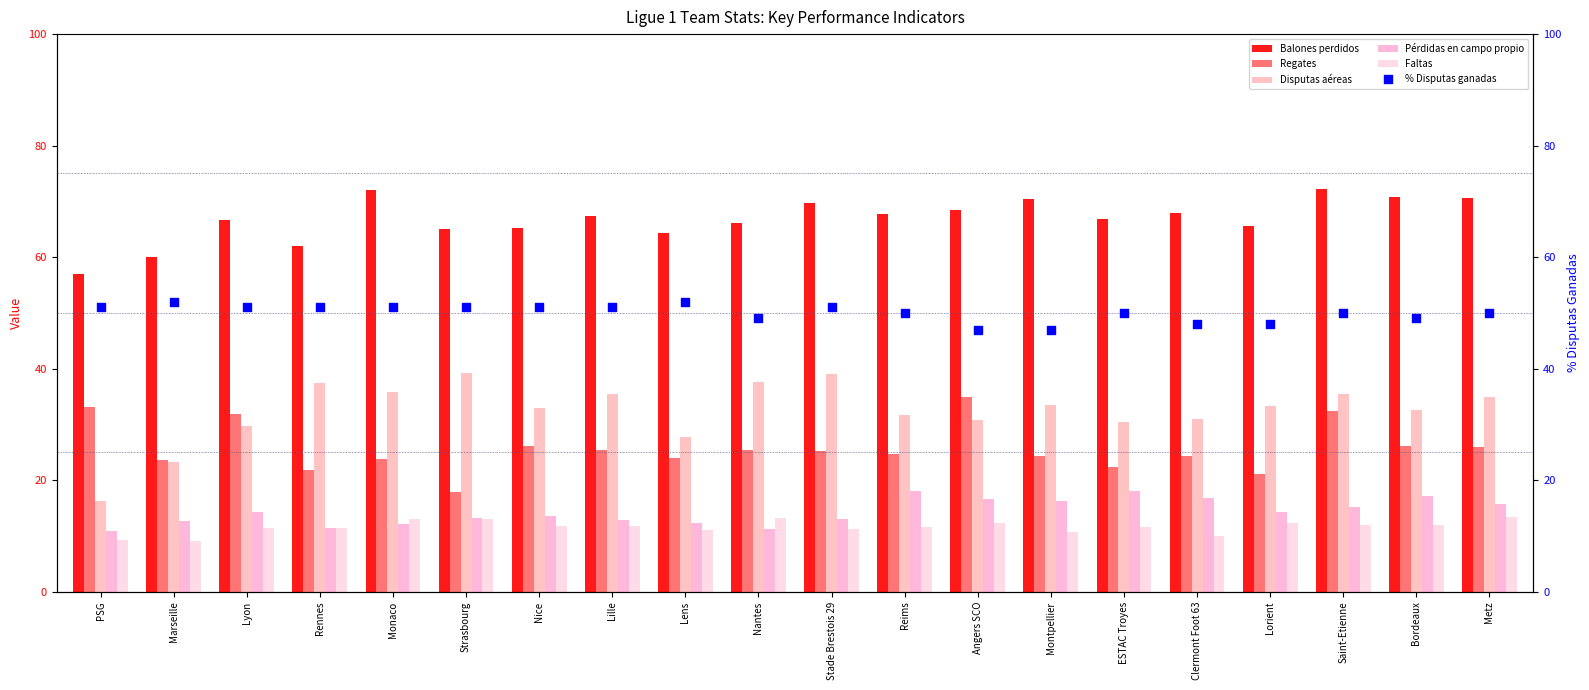

Which series contains the lowest Y value?

Faltas